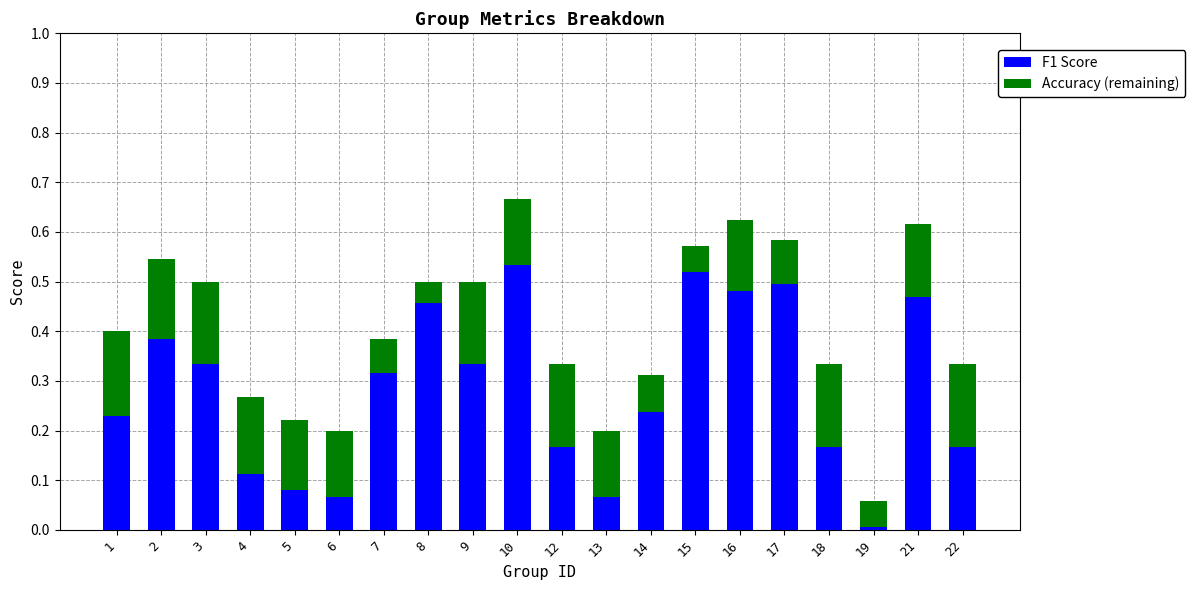

At which category is the sum across all series the highest?

10